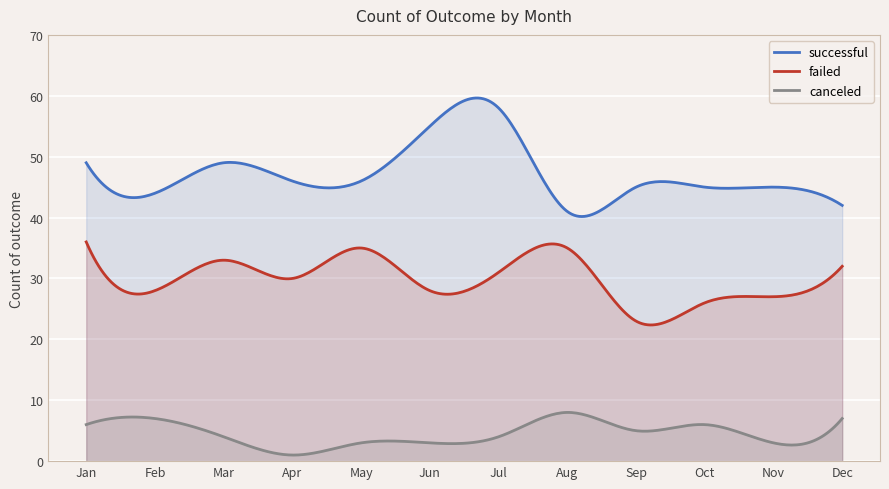

Where is the first local maximum for failed?

Mar